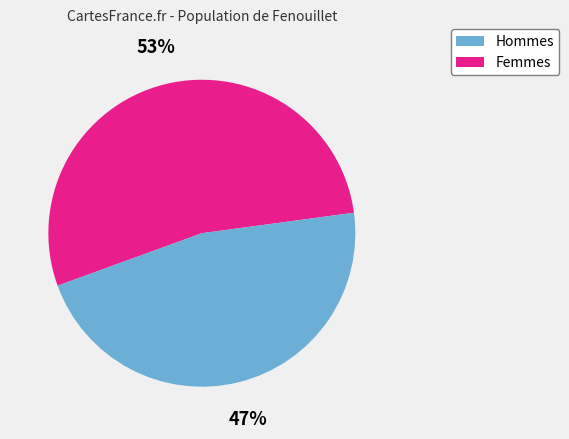

Count the number of slices in the pie.

2